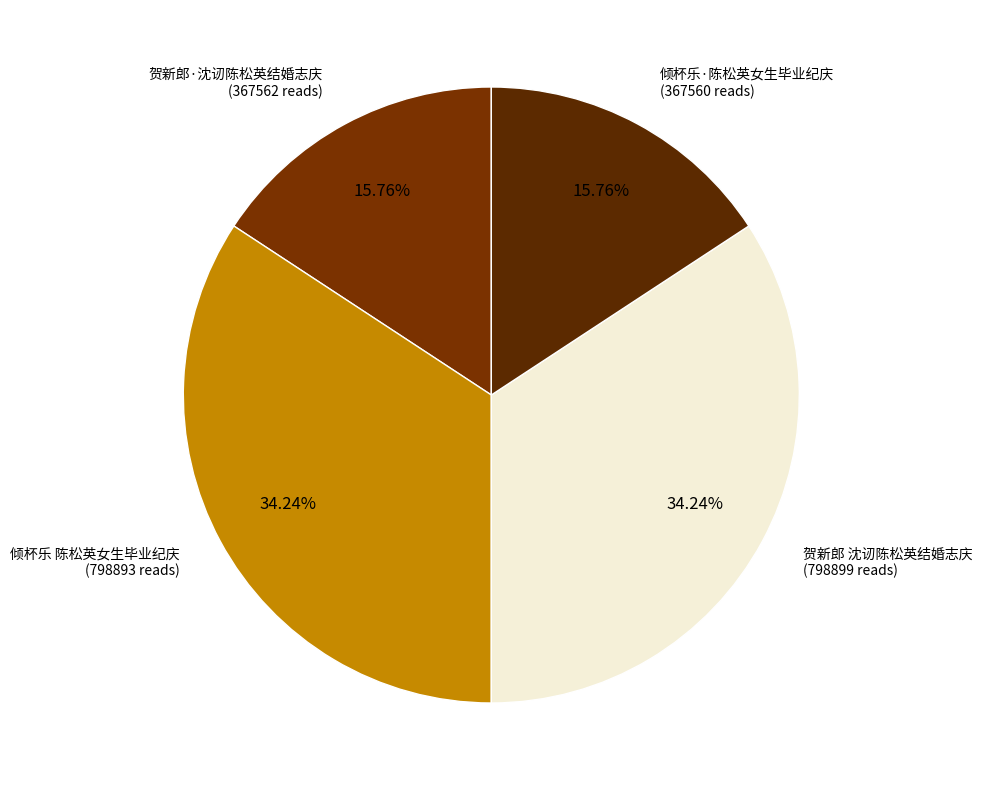

Is it true that 倾杯乐 陈松英女生毕业纪庆 is 34% of the pie?

True